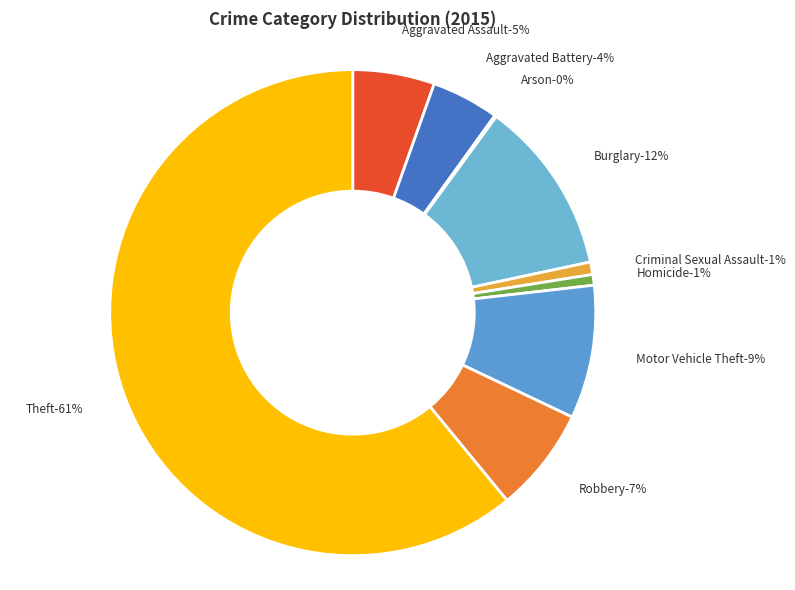

Combined, do Homicide and Aggravated Battery account for over 50%?

No